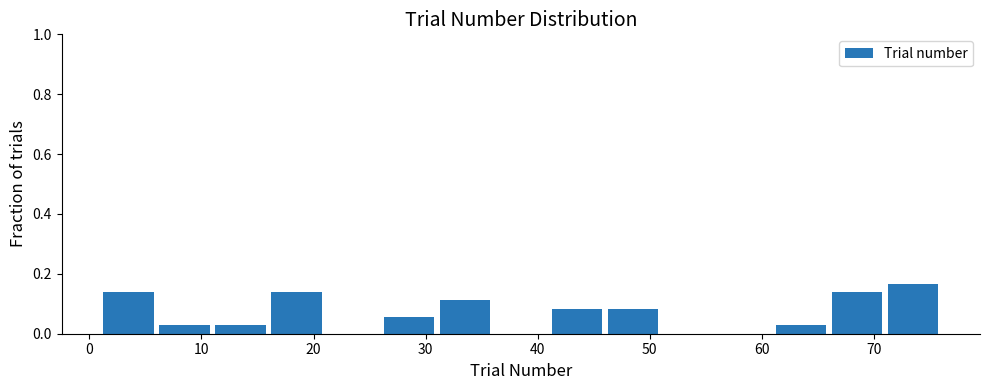

Reading left to right, transcribe this chart: for each bar, give the range it covers on the x-axis and its height. The values are not printed on the chart, so give them approximately, as read against the axis.

1 to 6: 0.14
6 to 11: 0.02
11 to 16: 0.02
16 to 21: 0.14
21 to 26: 0
26 to 31: 0.06
31 to 36: 0.12
36 to 41: 0
41 to 46: 0.08
46 to 51: 0.08
51 to 56: 0
56 to 61: 0
61 to 66: 0.02
66 to 71: 0.14
71 to 76: 0.16